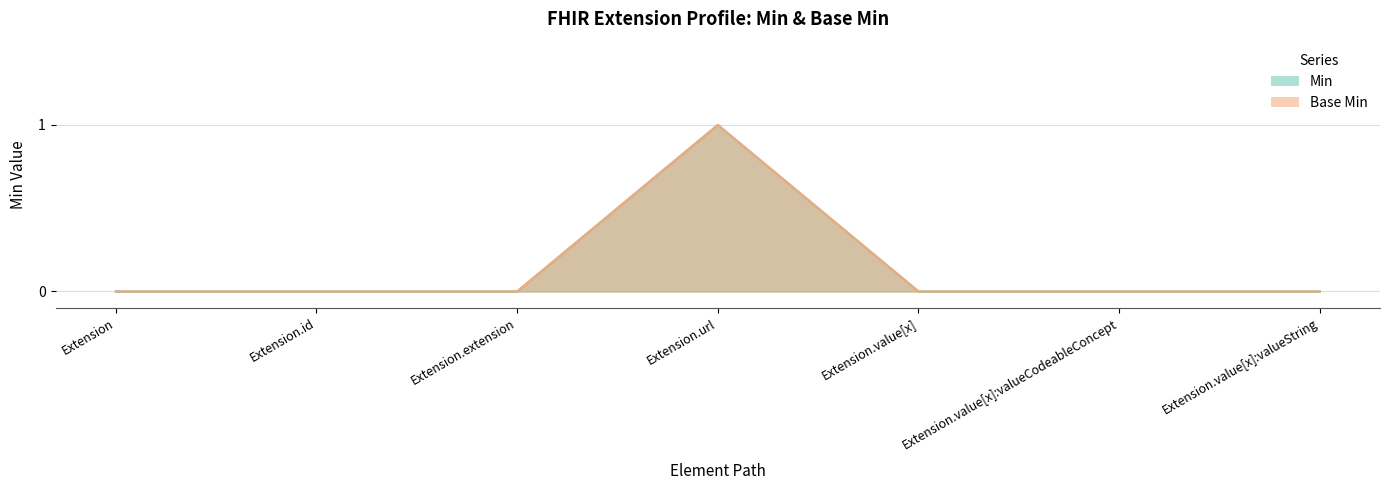

Reading left to right, what are all the values shown in this chart?

Min: Extension=0	Extension.id=0	Extension.extension=0	Extension.url=1	Extension.value[x]=0	Extension.value[x]:valueCodeableConcept=0	Extension.value[x]:valueString=0
Base Min: Extension=0	Extension.id=0	Extension.extension=0	Extension.url=1	Extension.value[x]=0	Extension.value[x]:valueCodeableConcept=0	Extension.value[x]:valueString=0